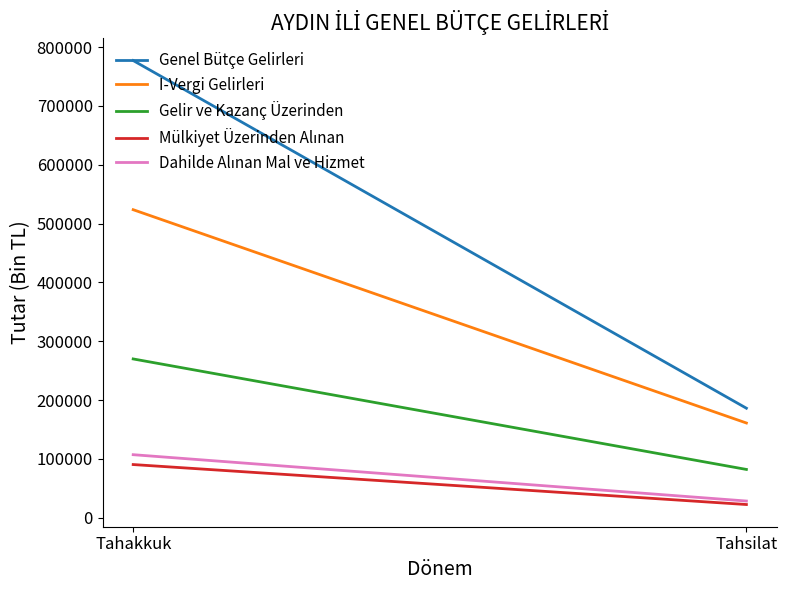

What value does the Mülkiyet Üzerinden Alınan series have at Tahsilat, to the nearest 10?

22360